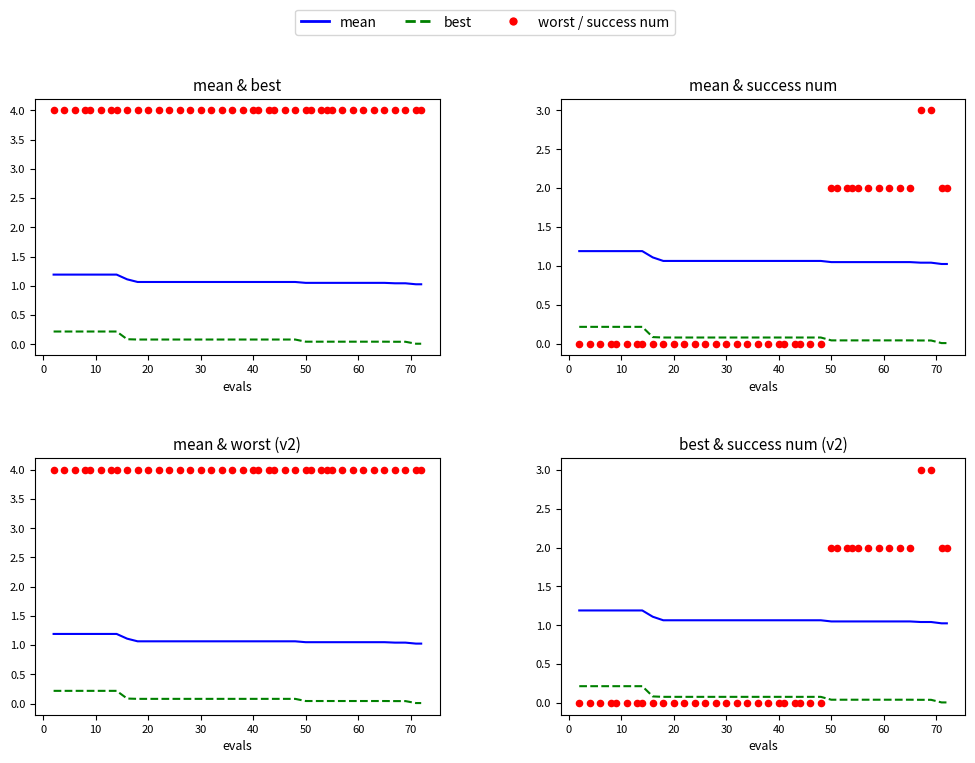

What are all the series names shown in the legend?

mean, best, worst, success num